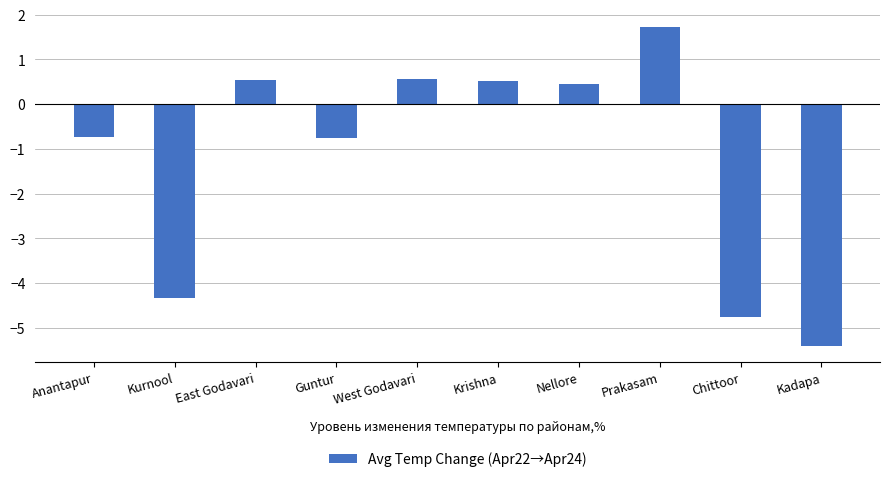

What is the average value?

-1.2